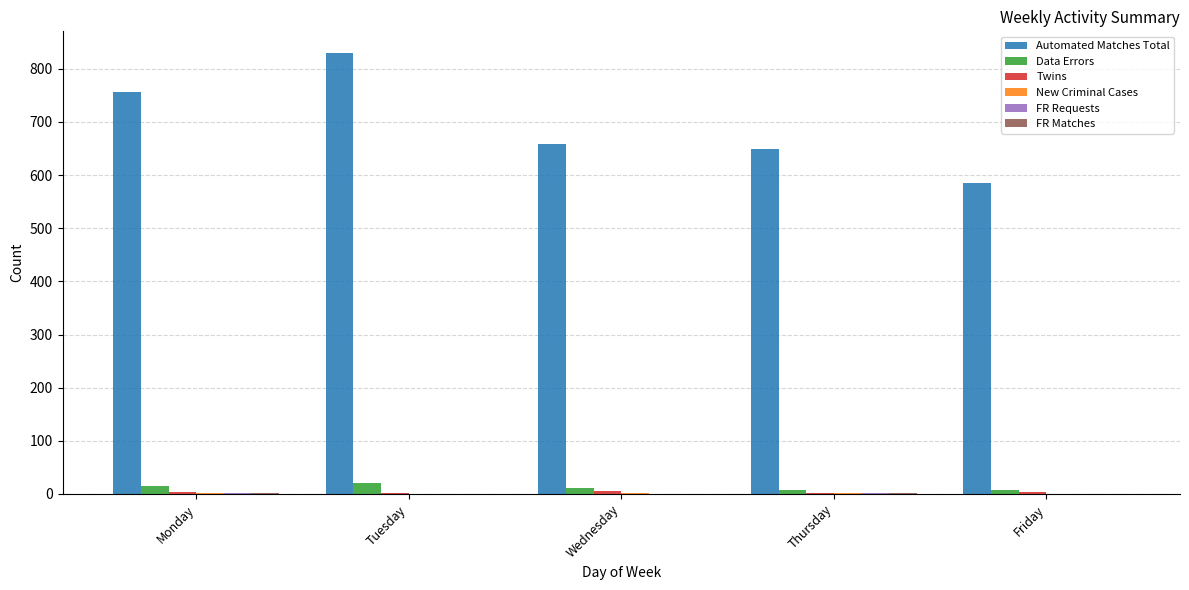

Count the number of data series in this chart.

6